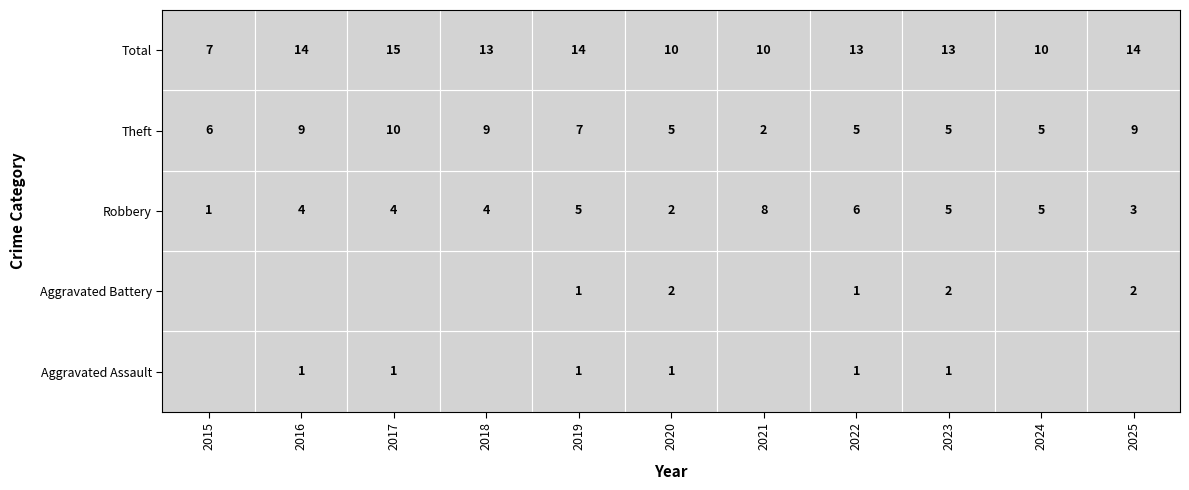

Is it true that Aggravated Assault equals 1 at 2019?

True